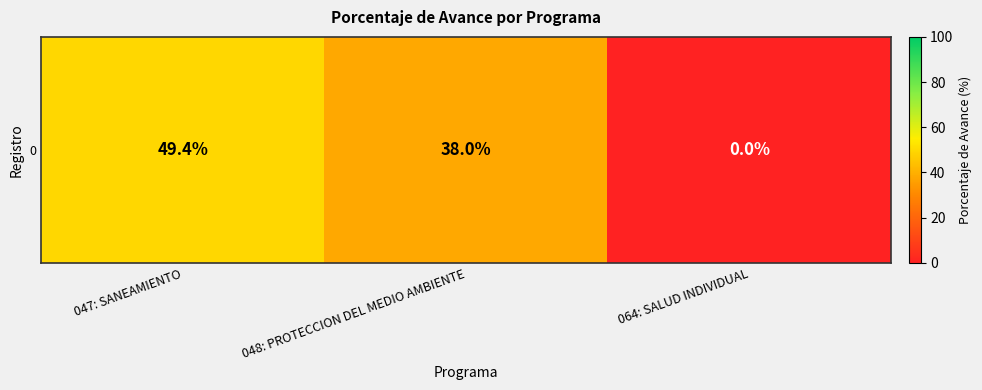

Count the number of data series in this chart.

1